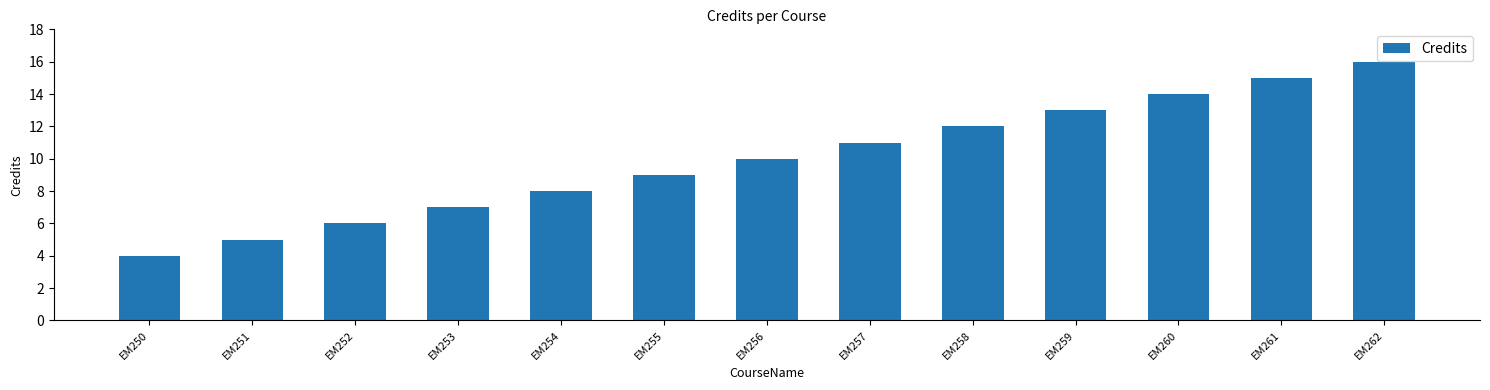

True or false: the data shows 12 at EM254.

False